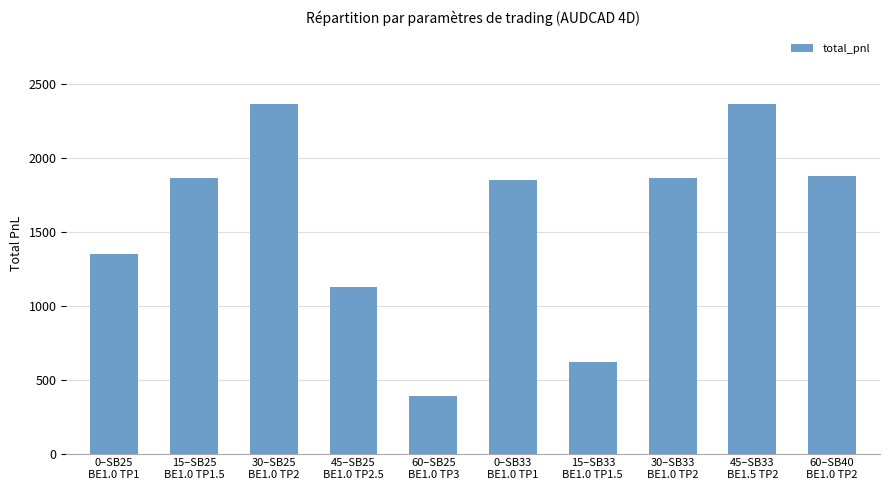

What position from the right is 45–SB25
BE1.0 TP2.5?

7